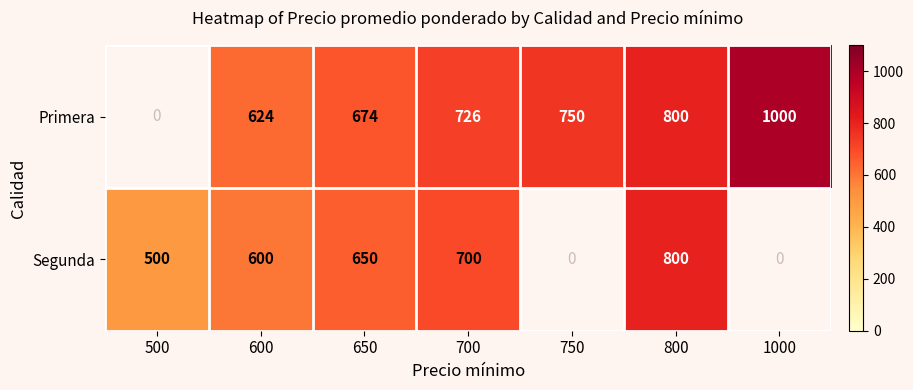

What is the spread (max minus min) of values at 700?

26